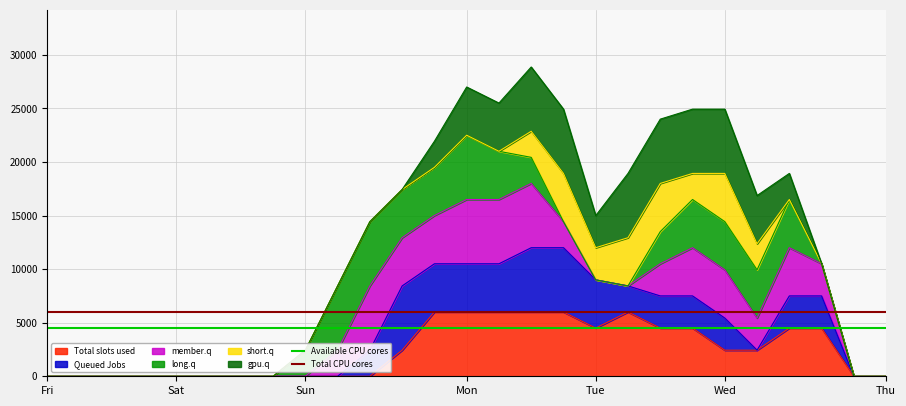

The Total slots used series shows 0.0 at Sun. True or false?

True